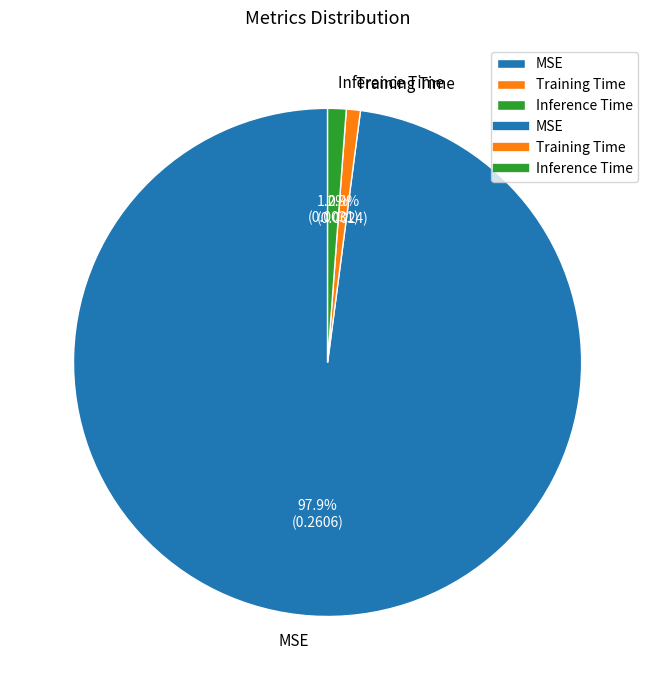

What is the majority slice?

MSE